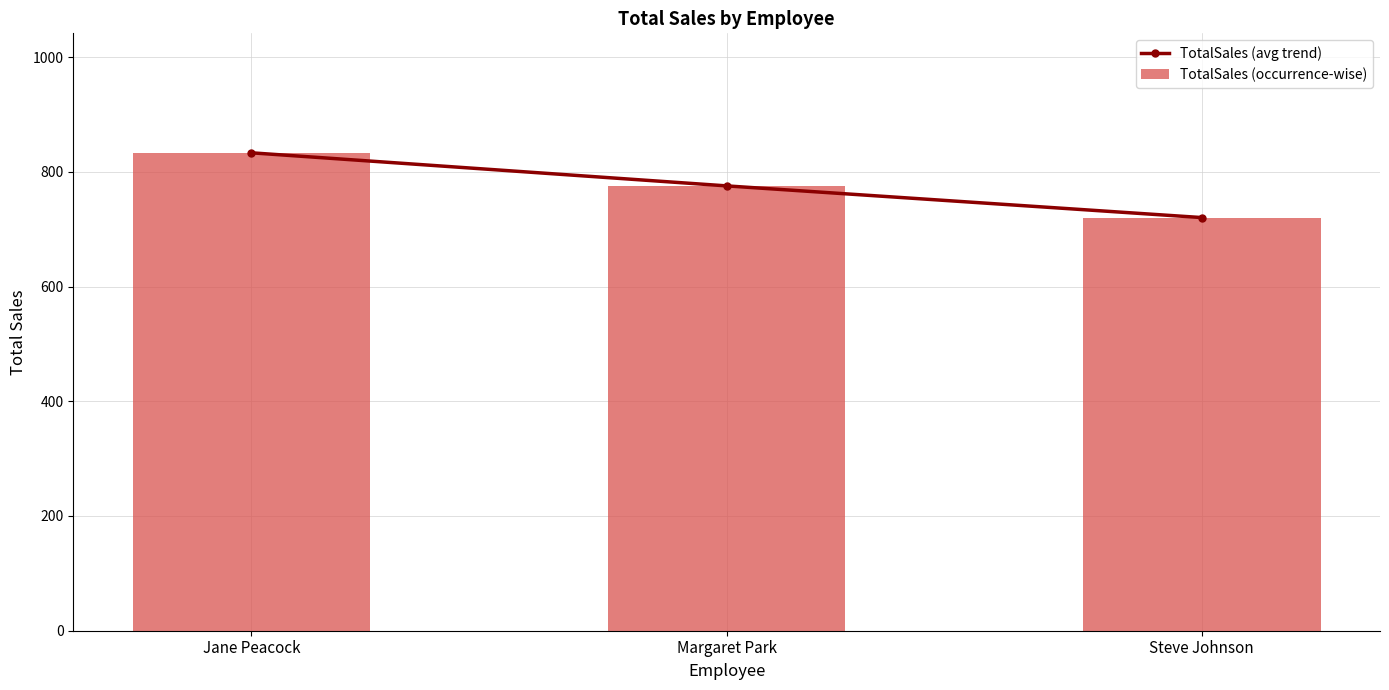

What are all the series names shown in the legend?

TotalSales (avg trend), TotalSales (occurrence-wise)